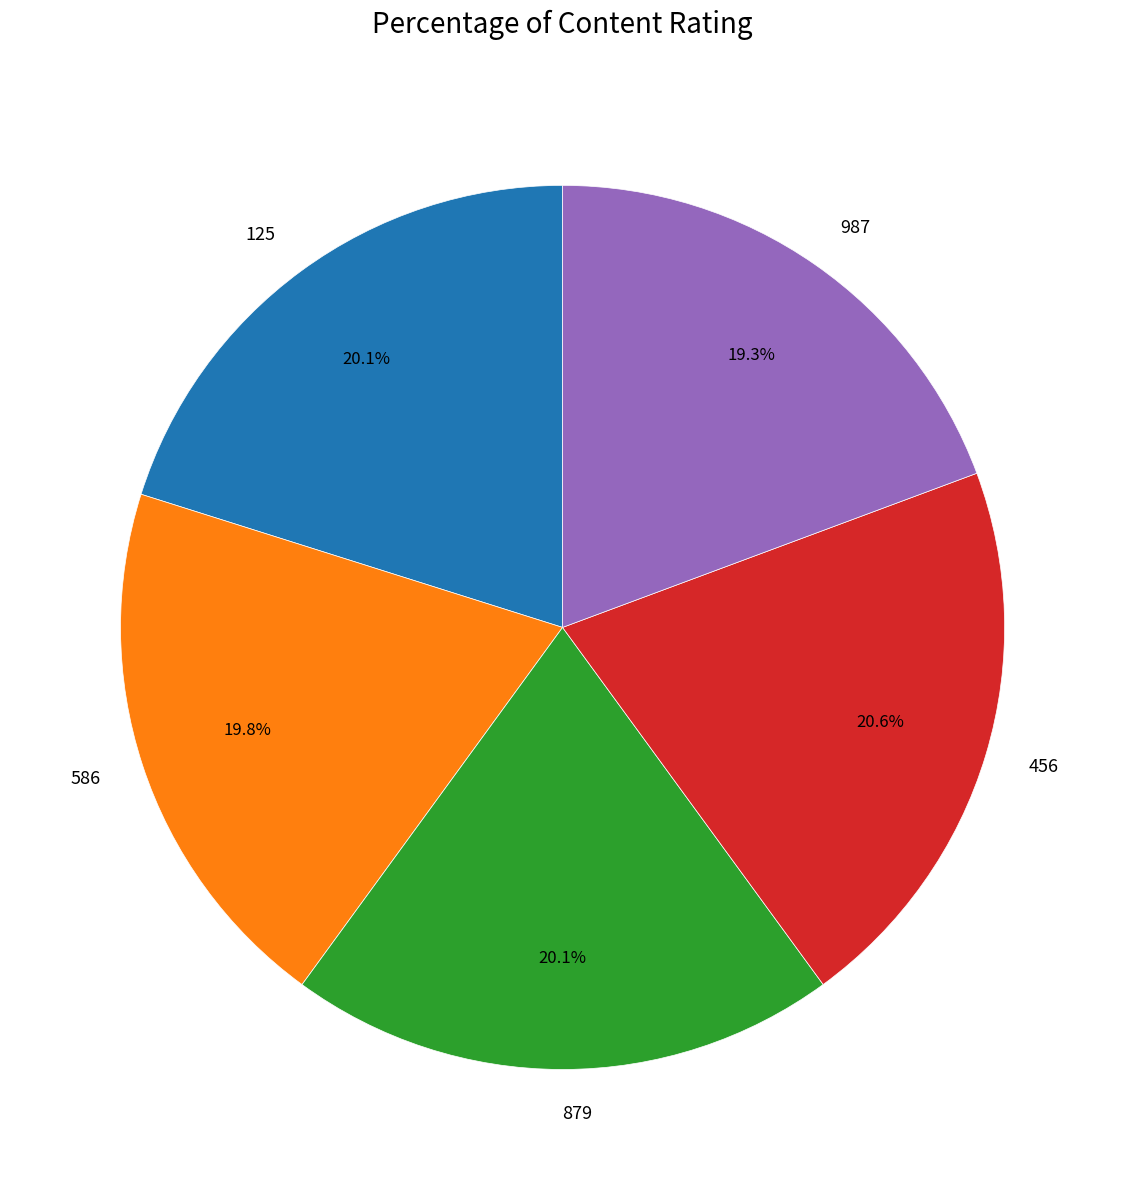

Which slice is the smallest?

987